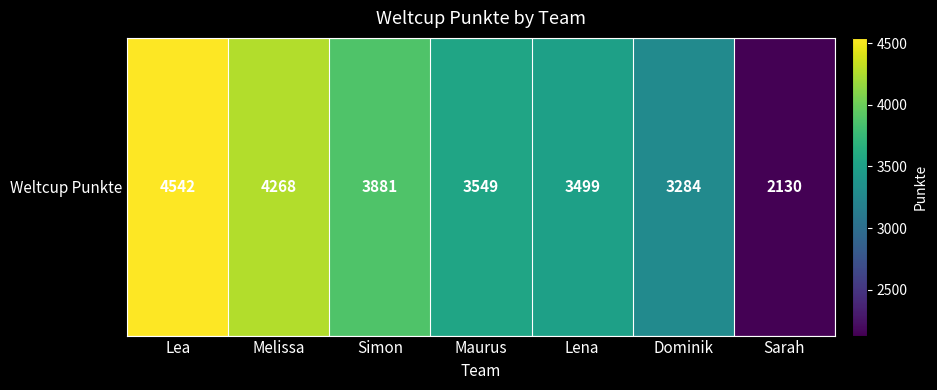

What is the average value?

3593